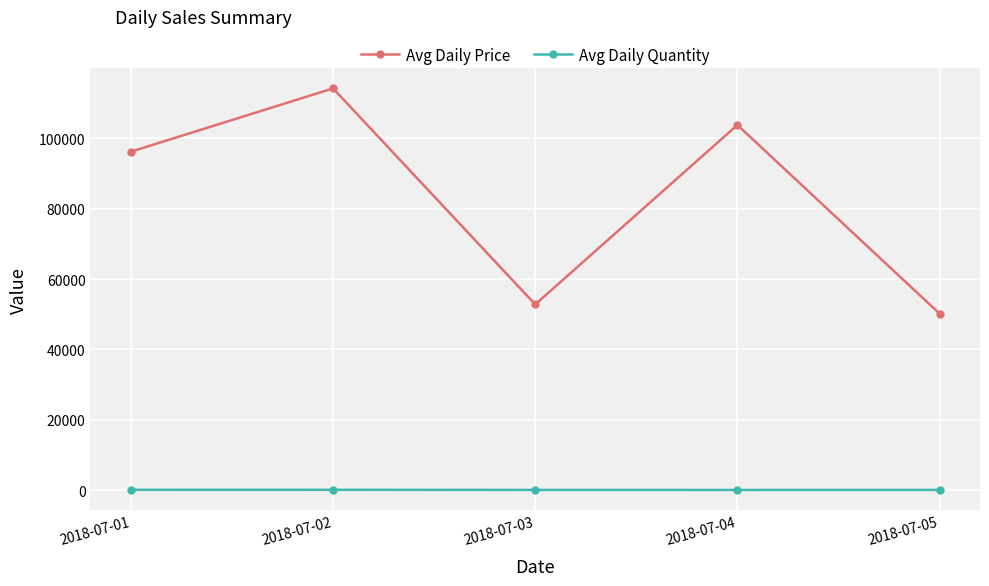

Between 2018-07-03 and 2018-07-04, which series saw the biggest shift?

Avg Daily Price